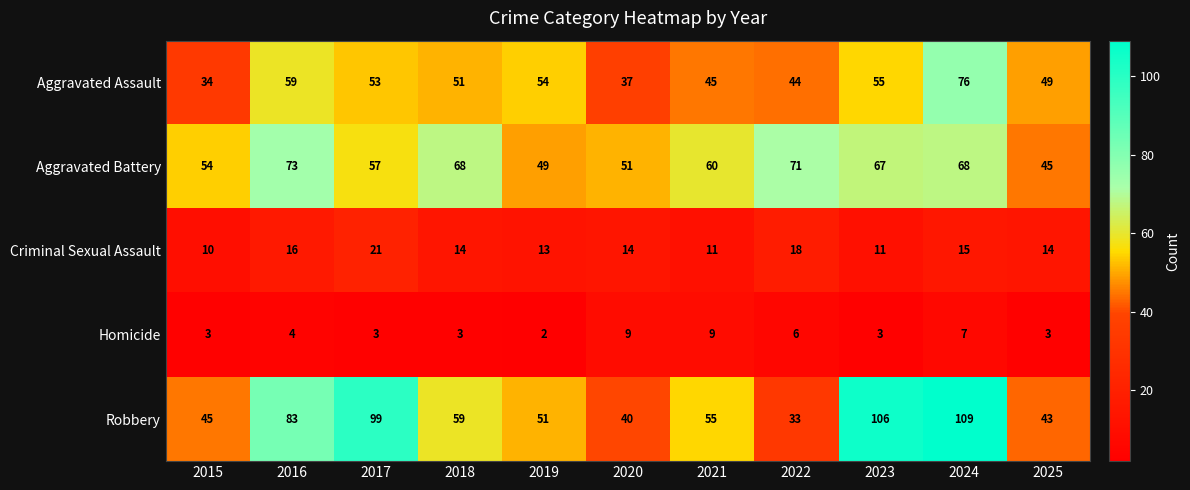

What value does the Criminal Sexual Assault series have at 2015?

10